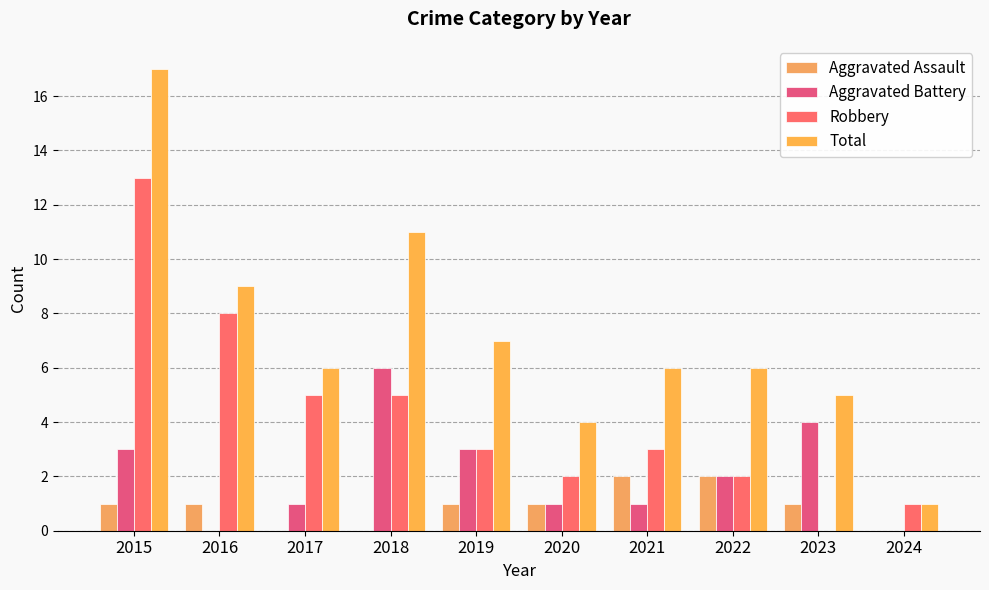

The Robbery series shows 1 at 2022. True or false?

False